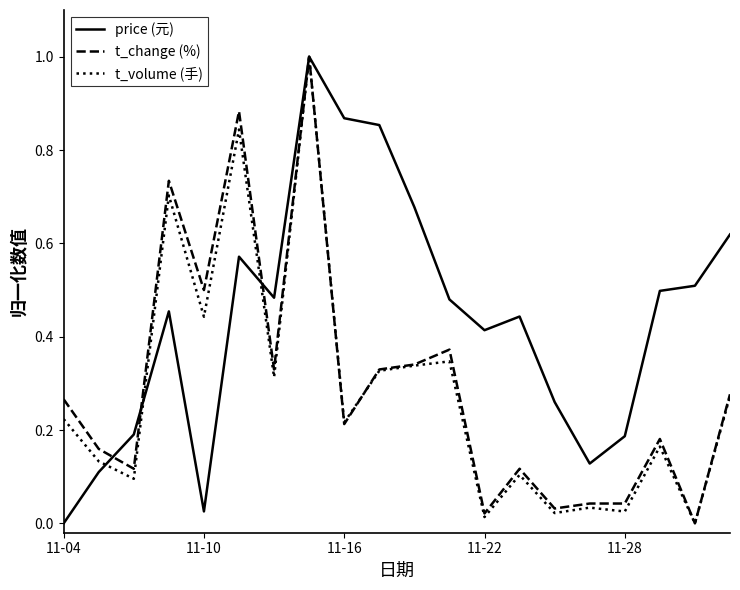

Which series has the largest total across all categories?

price (元)